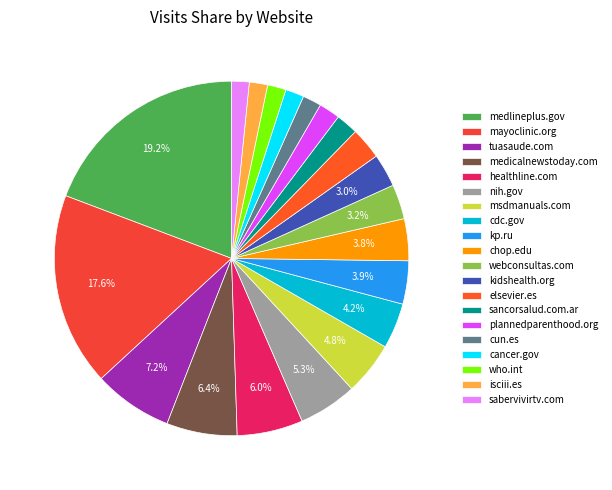

What is the ratio of the value at cancer.gov to the value at elsevier.es?

0.6